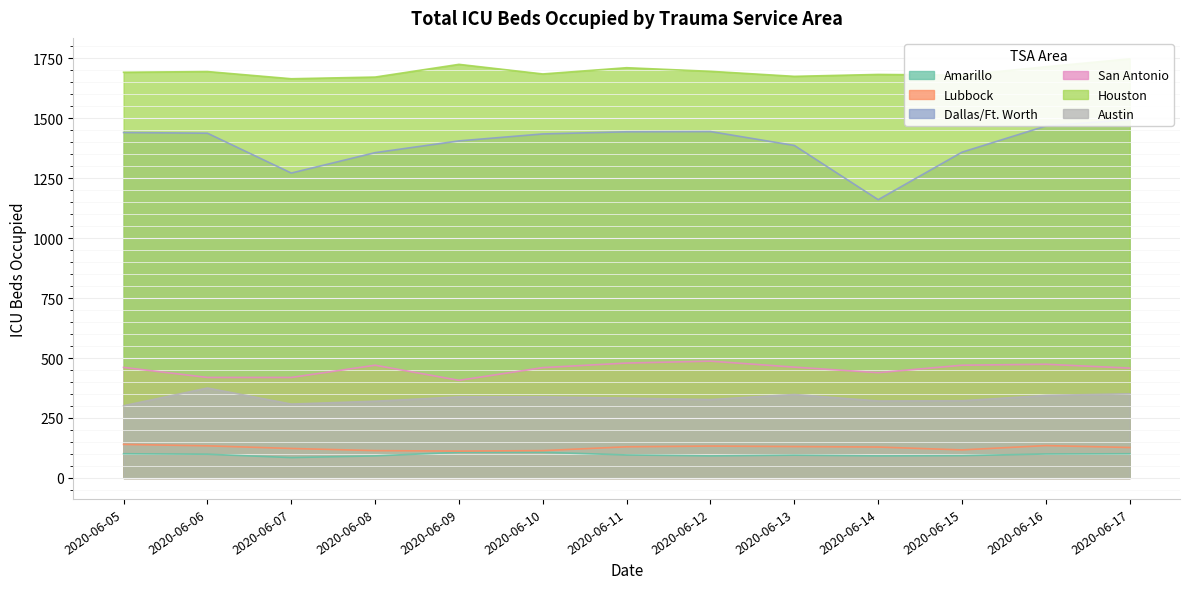

What is the approximate value of Amarillo at 2020-06-08?

92